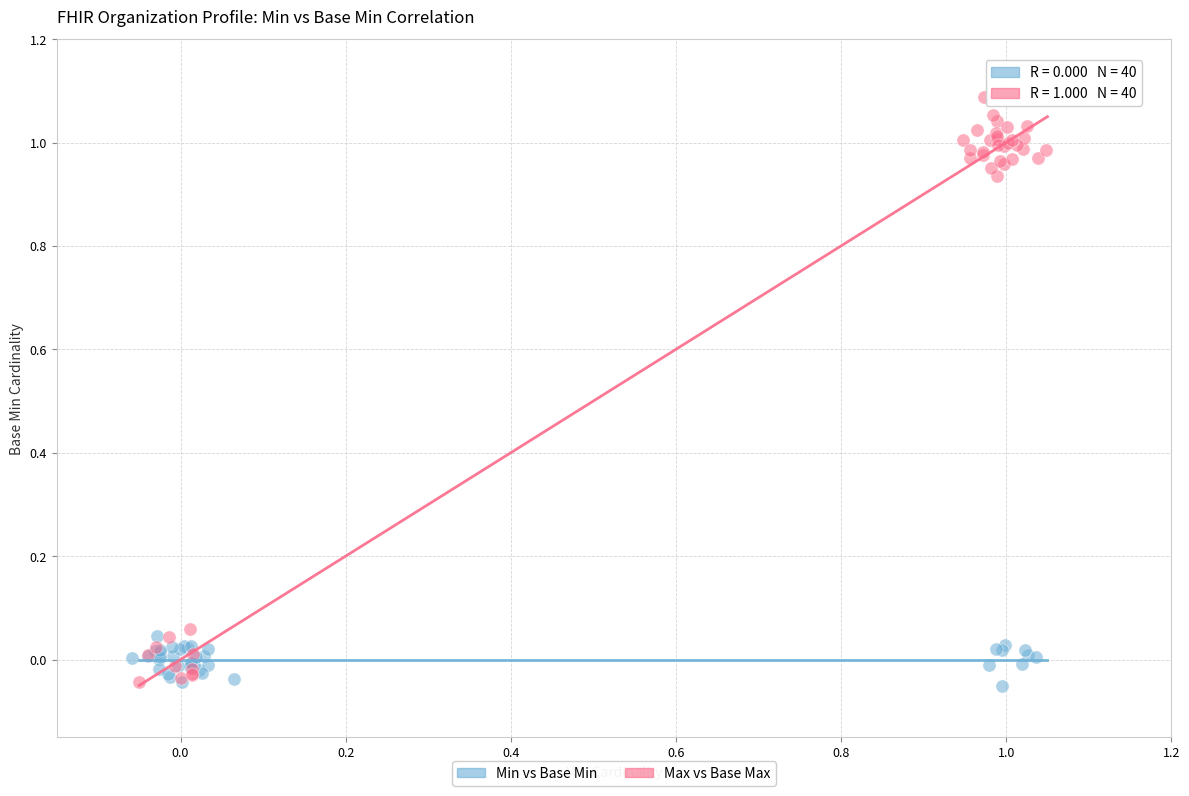

Which series has the widest spread of Y values?

Max vs Base Max